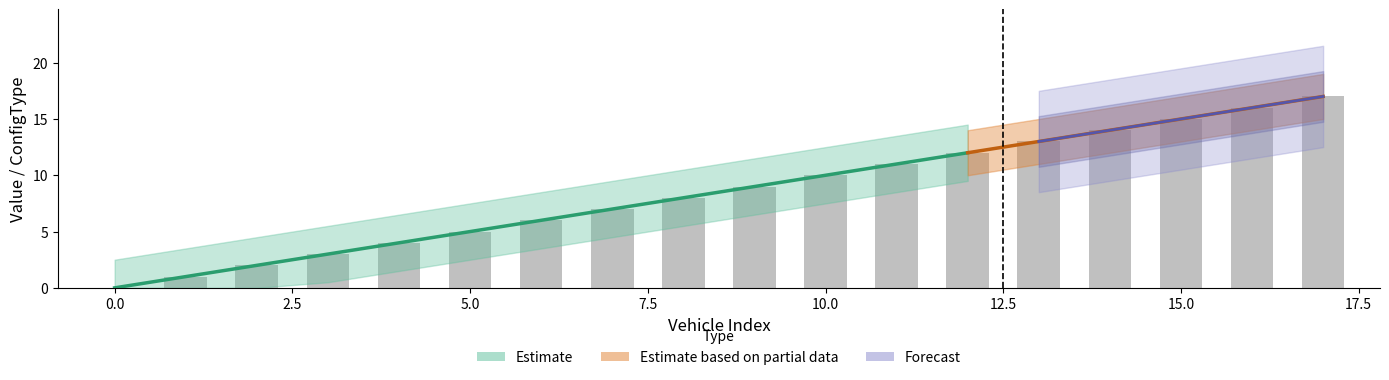

At how many categories does at least one series exceed 6?

11